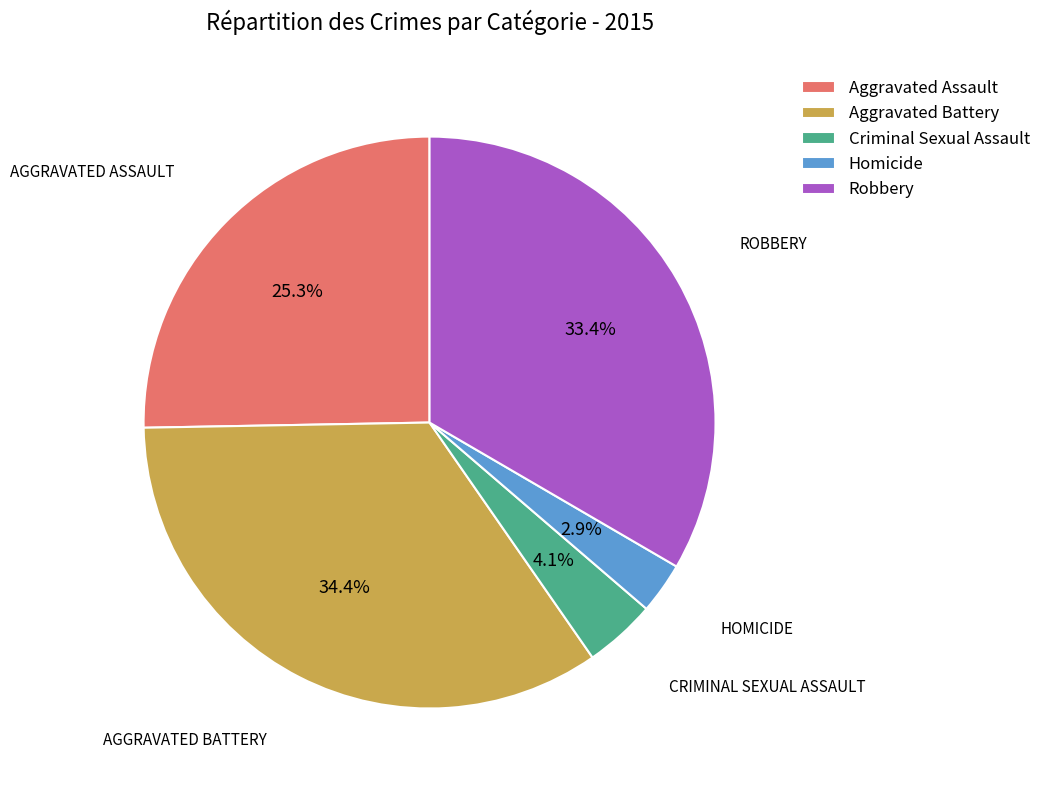

Is there a majority slice in this chart?

No